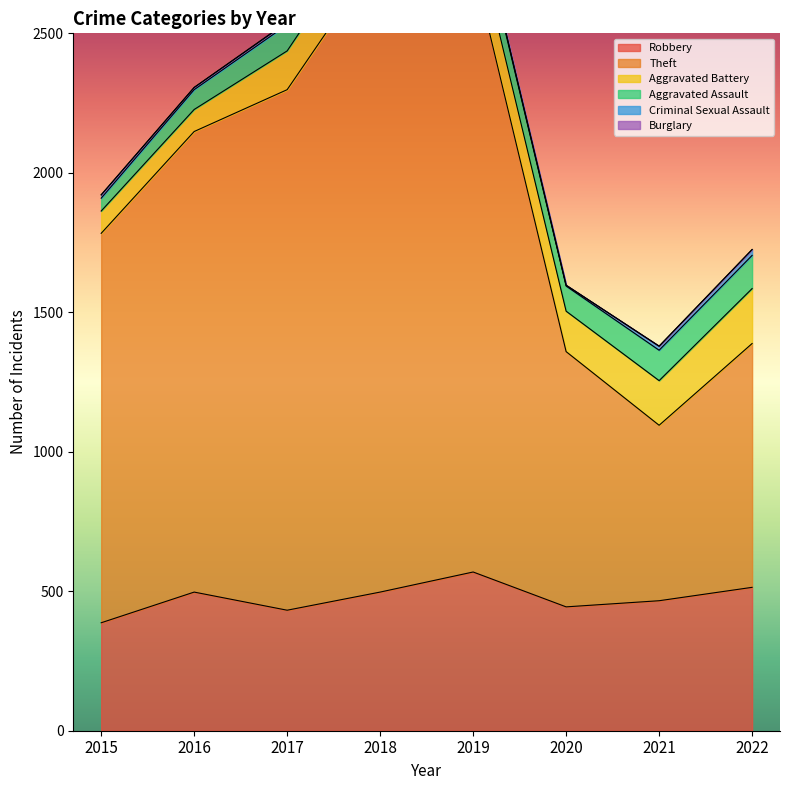

Count the number of categories in the chart.

8